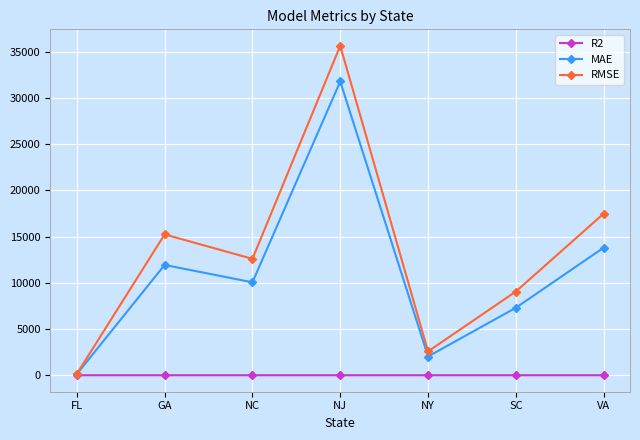

What is the label of the 1st point from the right?

VA